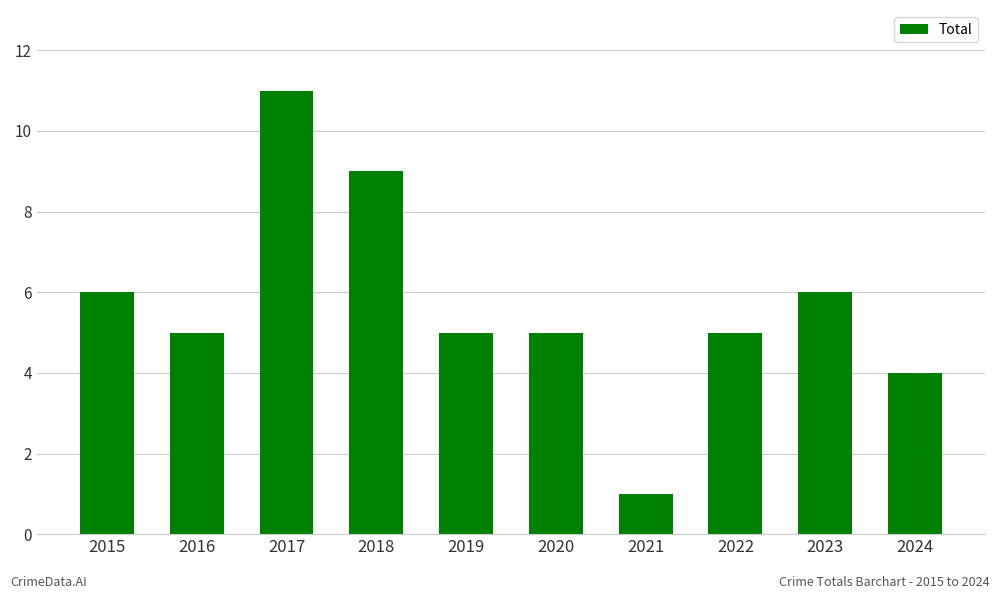

True or false: the data shows 11 at 2017.

True